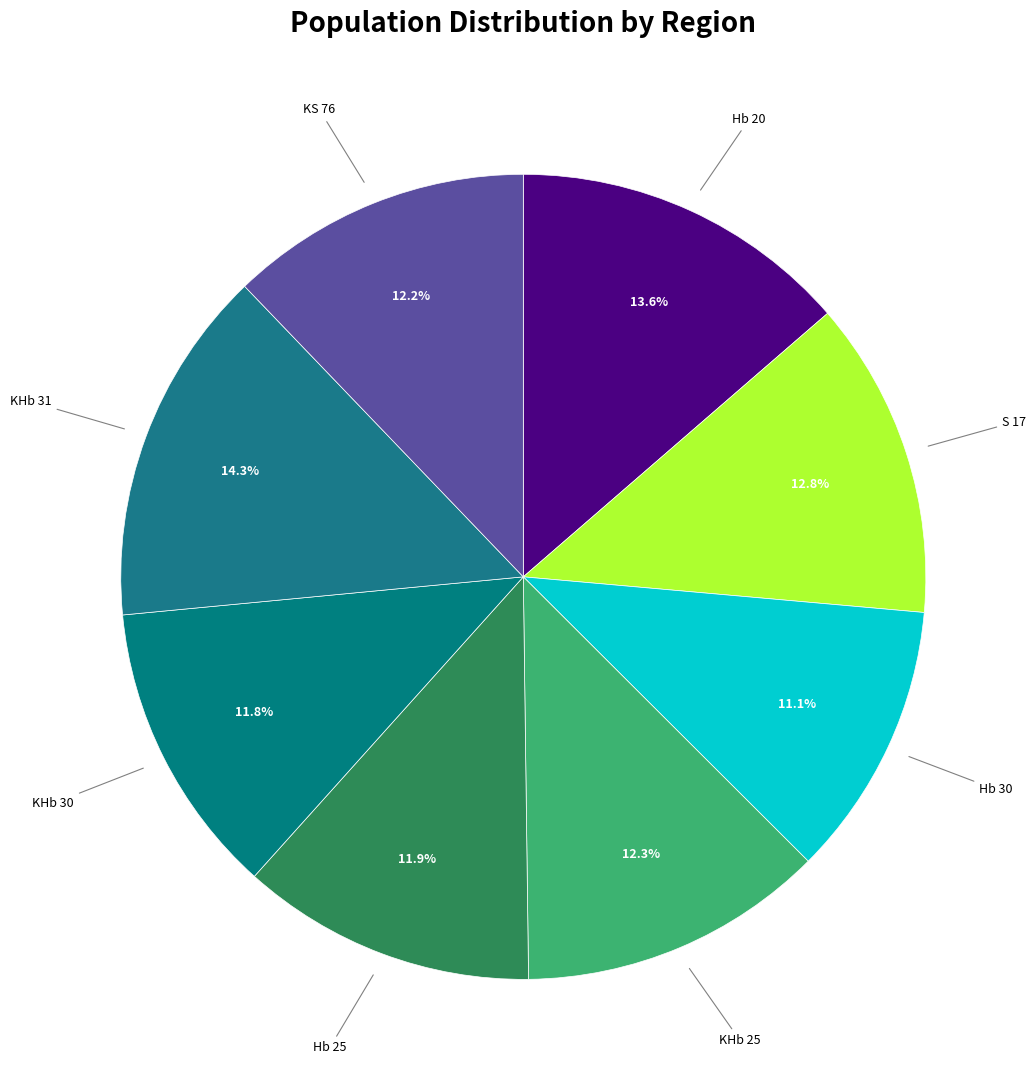

Which category has the biggest portion of the pie?

KHb 31